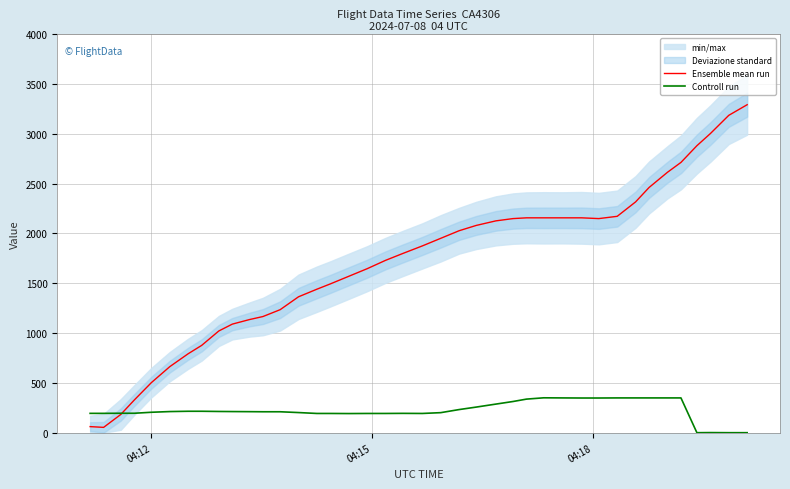

Is this an area chart (filled region under the line)?

No